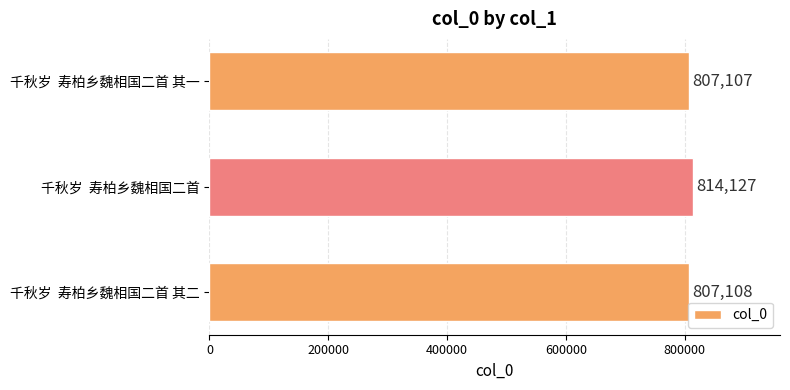

Reading bottom to top, extract all data points from this chart.

千秋岁  寿柏乡魏相国二首 其二=807108	千秋岁  寿柏乡魏相国二首=814127	千秋岁  寿柏乡魏相国二首 其一=807107